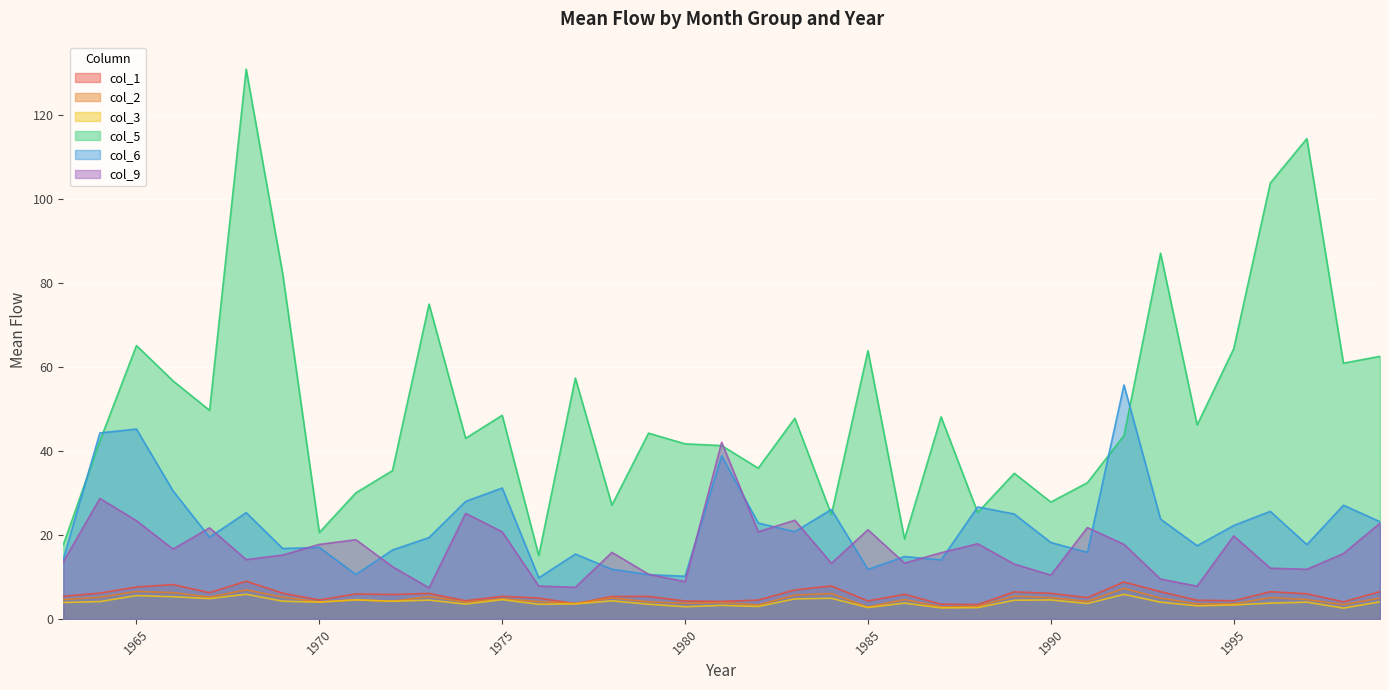

What is the highest value of the col_3 series?

5.8